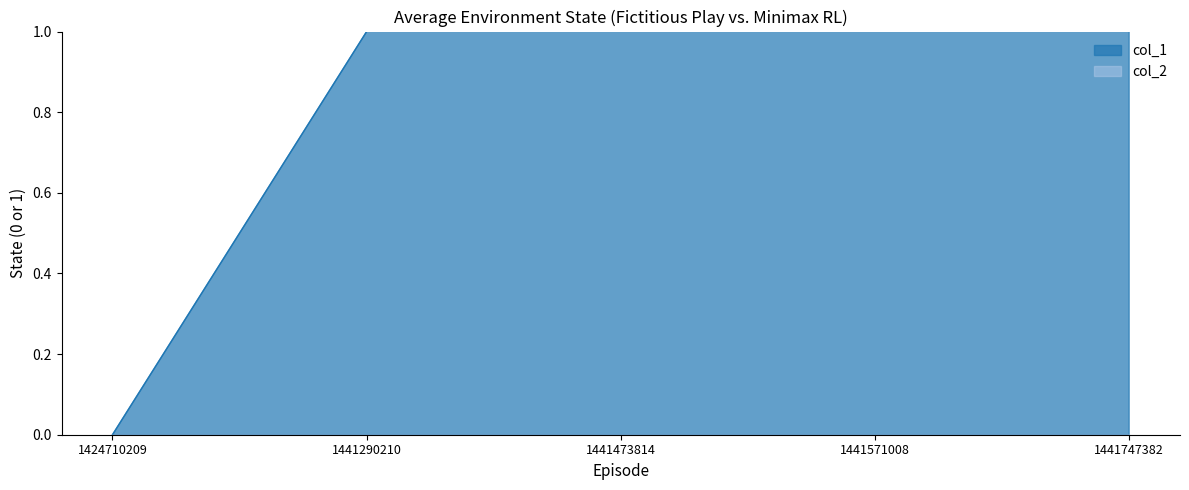

How many values are above zero?

4